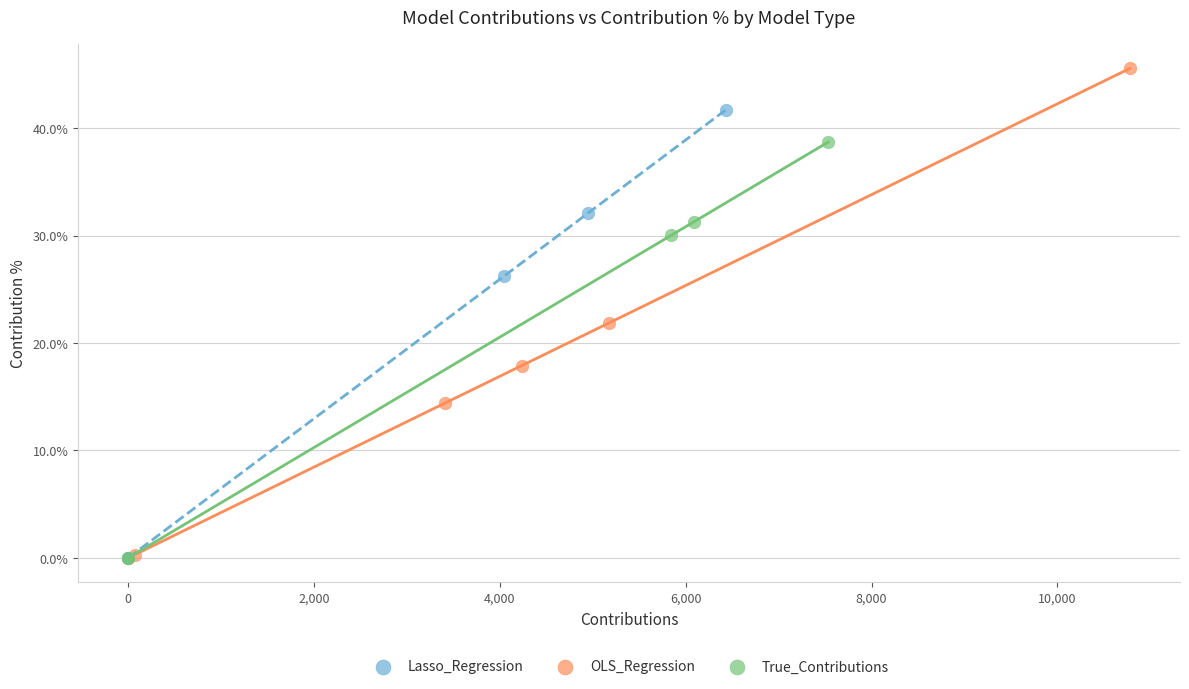

Which series has the largest Y range (max minus min)?

OLS_Regression